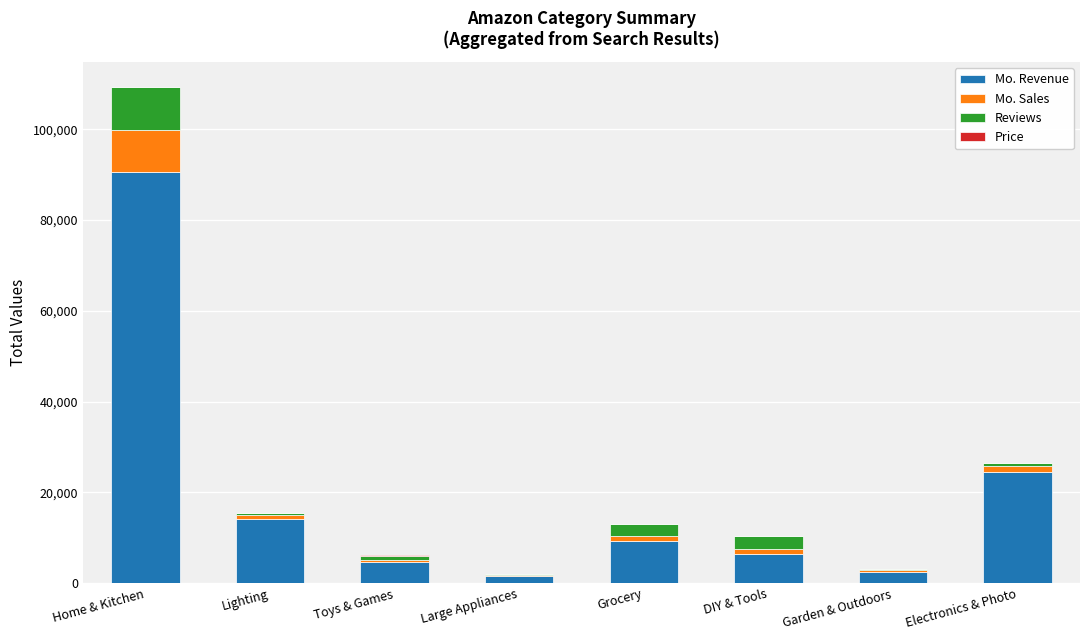

True or false: Mo. Revenue has a value of 4663.0 at Toys & Games.

True